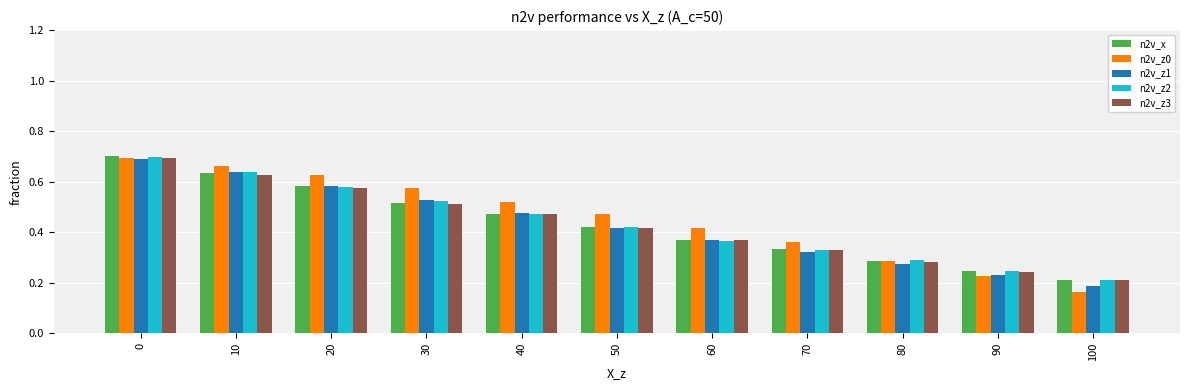

At how many categories does at least one series exceed 0?

11